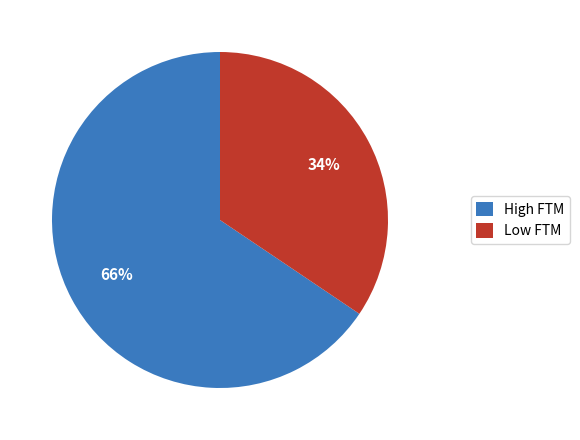

What is the smallest slice in the pie chart?

Low FTM